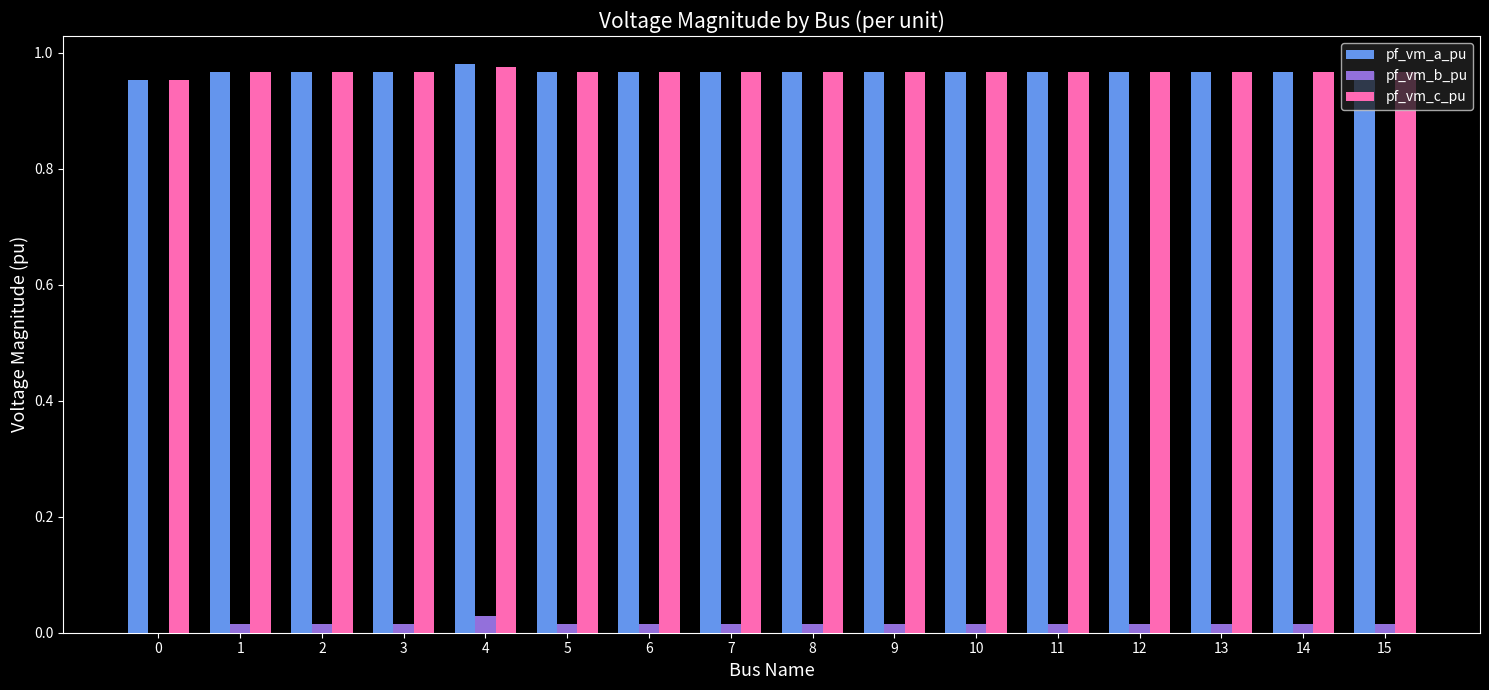

Is the value of pf_vm_a_pu at 6 greater than the value of pf_vm_b_pu at 8?

Yes